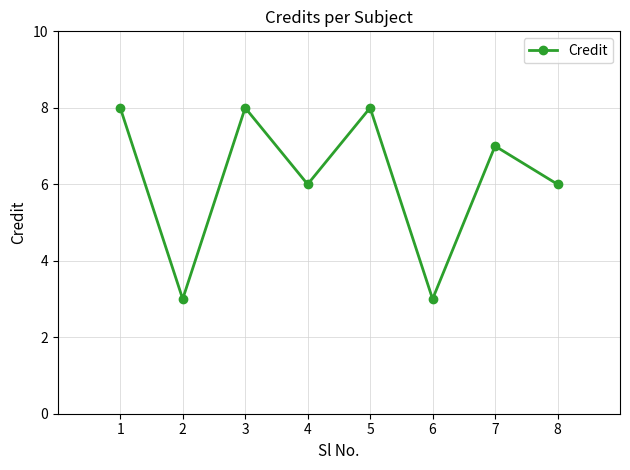

What is the greatest value displayed?

8